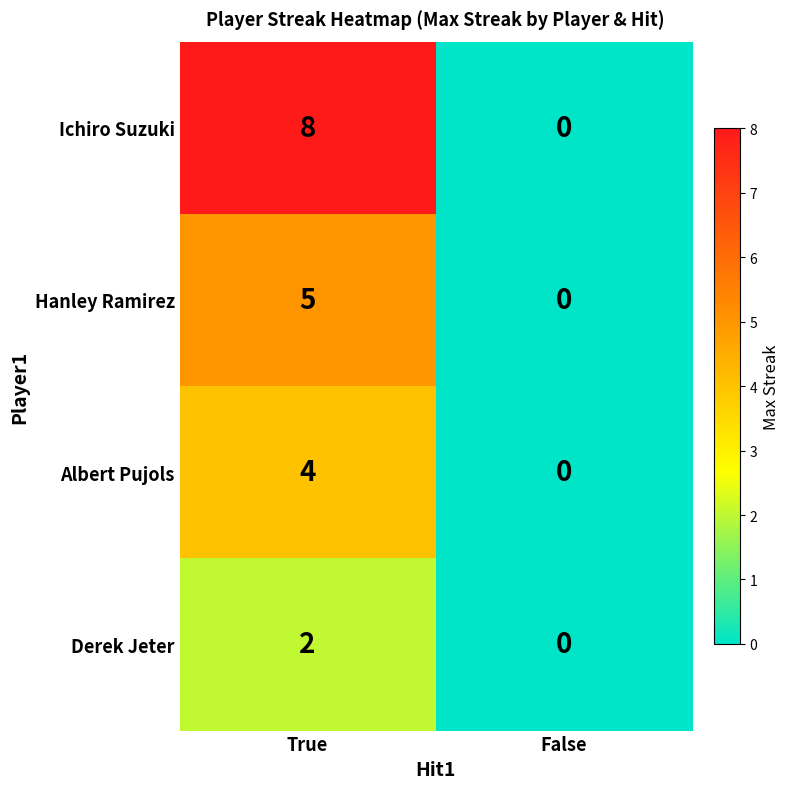

Which series has the largest range (max minus min)?

Ichiro Suzuki